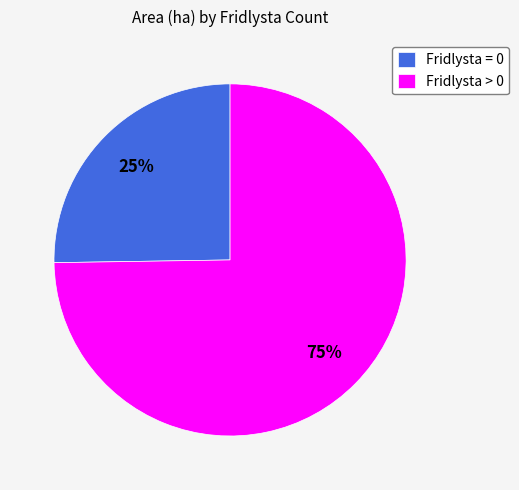

To the nearest percent, what is the average slice percentage?

50%